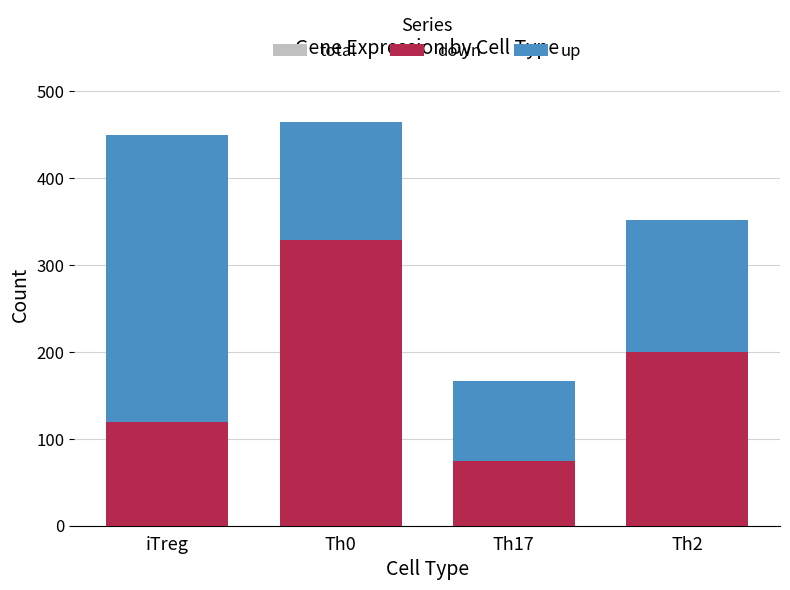

List the series in order of their peak value, highest first.

total, up, down